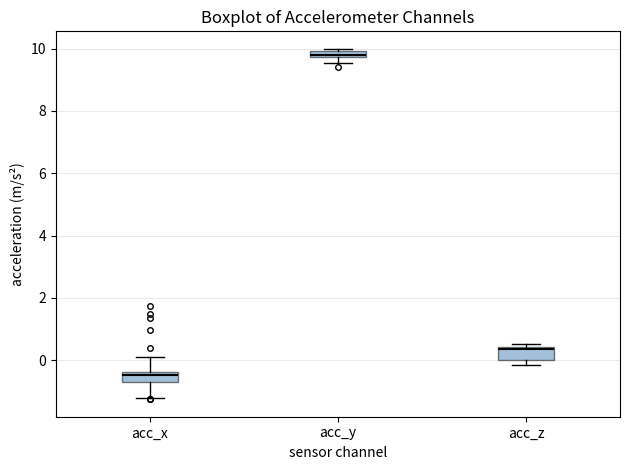

Where is the upper edge of the box for acc_x on the y-axis? The values are not printed on the chart, so give them approximately, as read against the axis.

-0.4